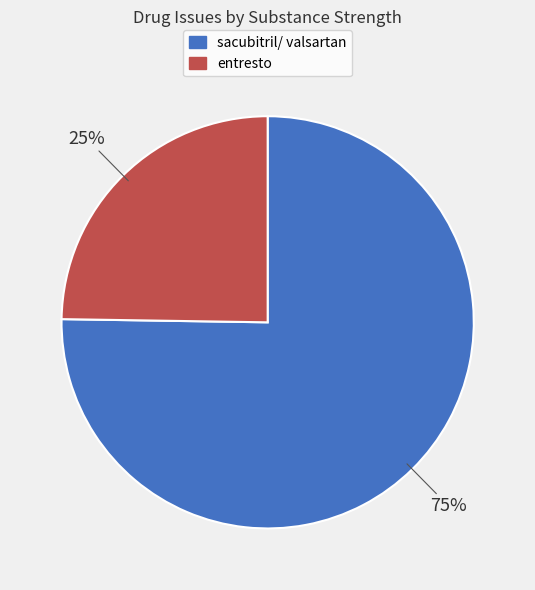

To the nearest percent, what is the difference between the largest and smallest slice percentages?

50%